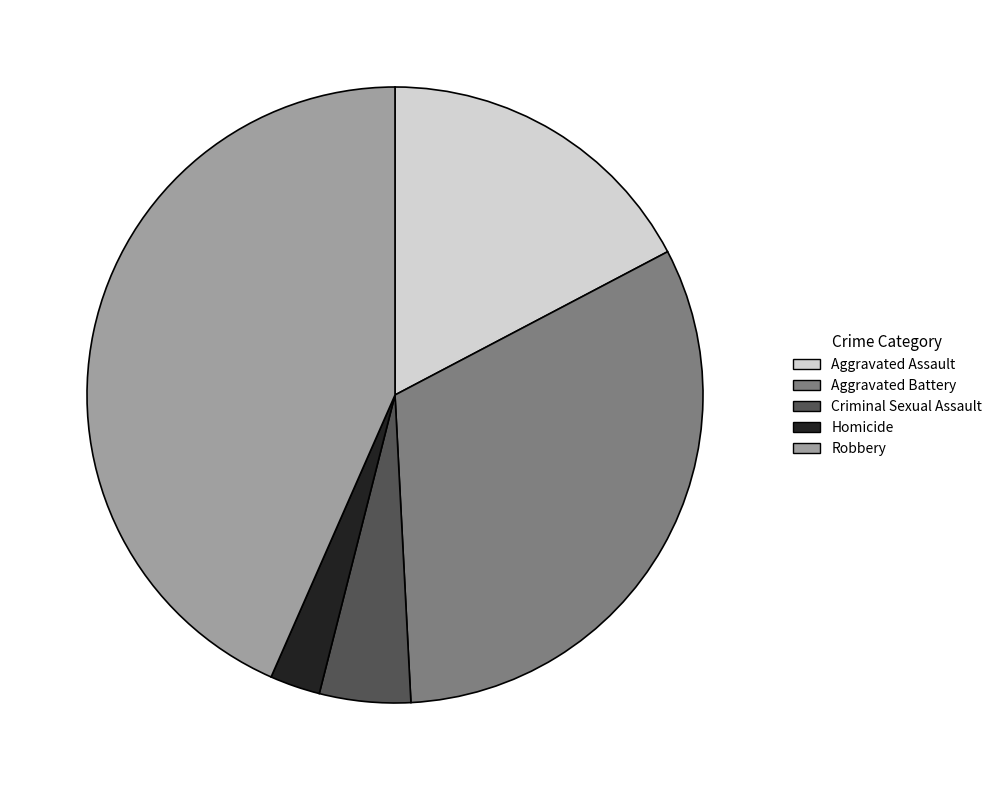

Which category has the smallest portion of the pie?

Homicide